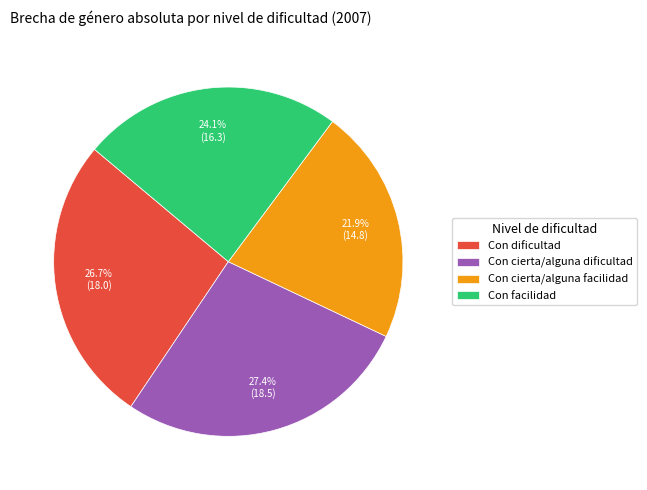

Does Con cierta/alguna facilidad represent more than half of the total?

No